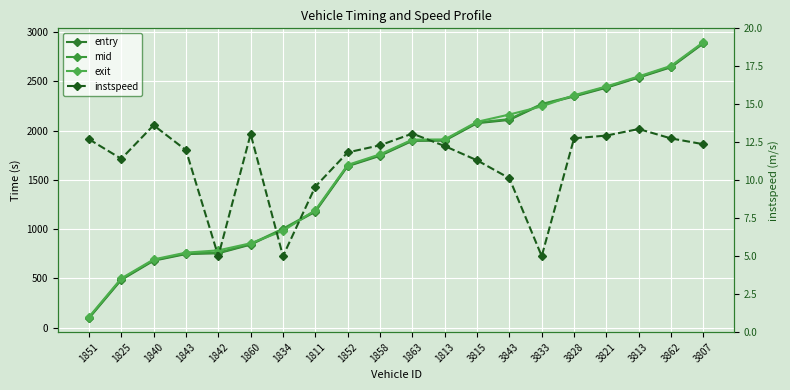

List the series in order of their peak value, highest first.

exit, mid, entry, instspeed